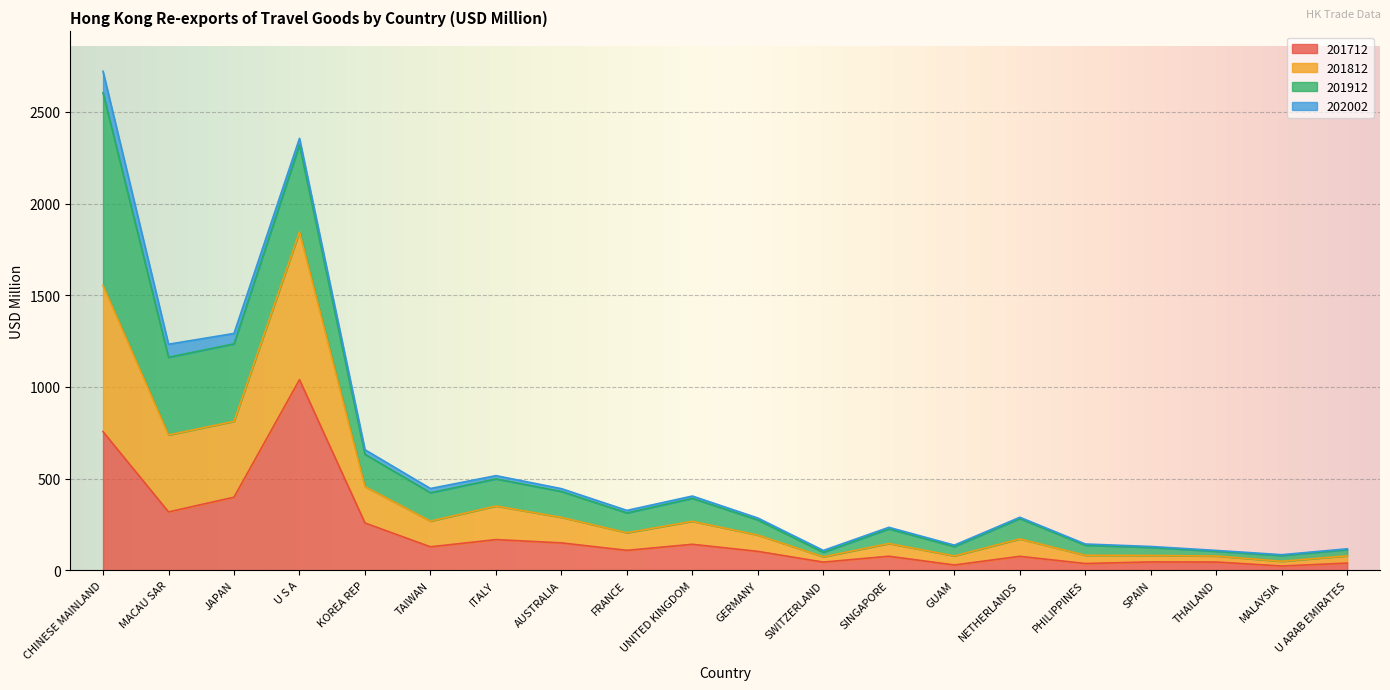

Where is the first local minimum for 201812?

MACAU SAR